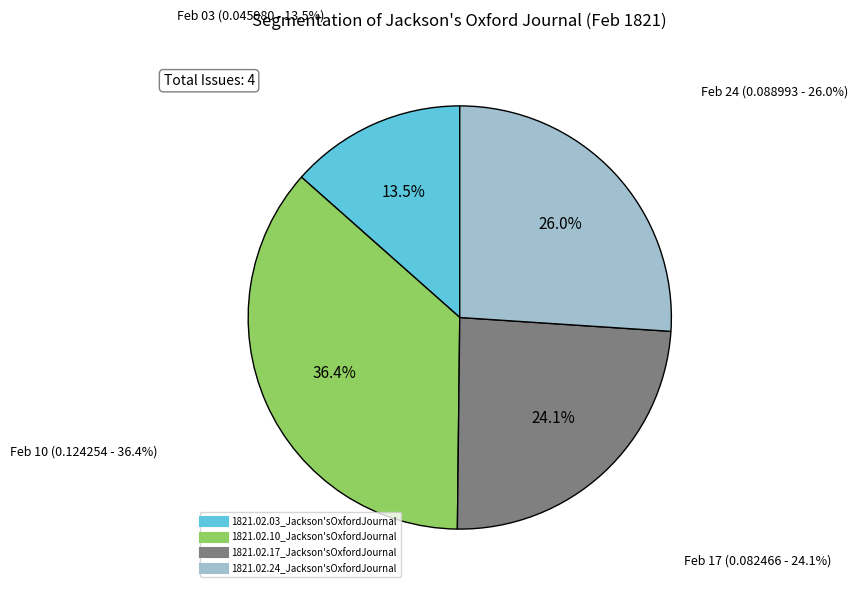

Combined, what portion of the pie is 1821.02.03_Jackson'sOxfordJournal and 1821.02.17_Jackson'sOxfordJournal?

37.6%